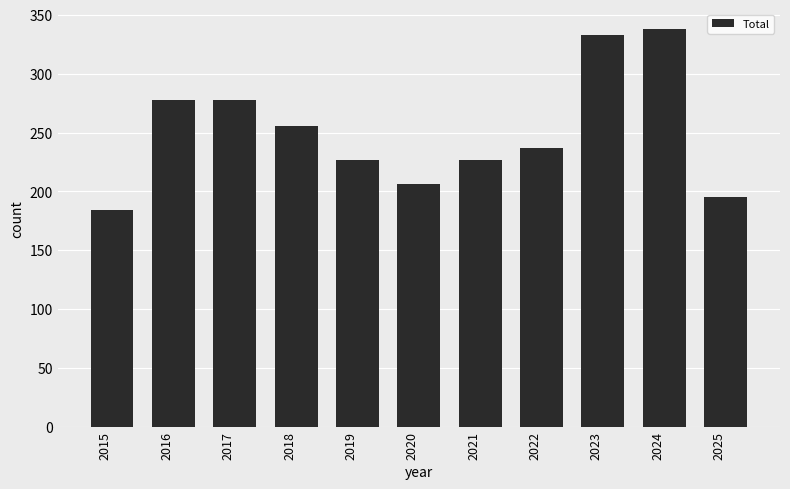

What is the change in value from 2016 to 2018?

-22